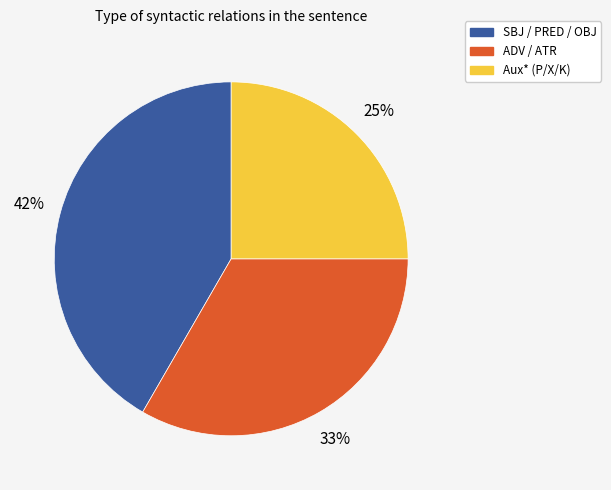

Count the number of slices in the pie.

3